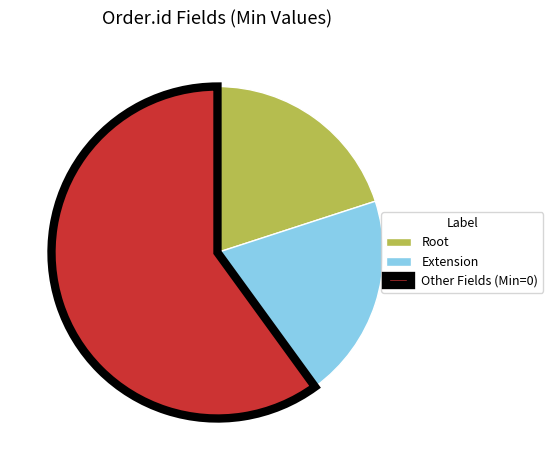

Which category has the biggest portion of the pie?

Other Fields (Min=0)